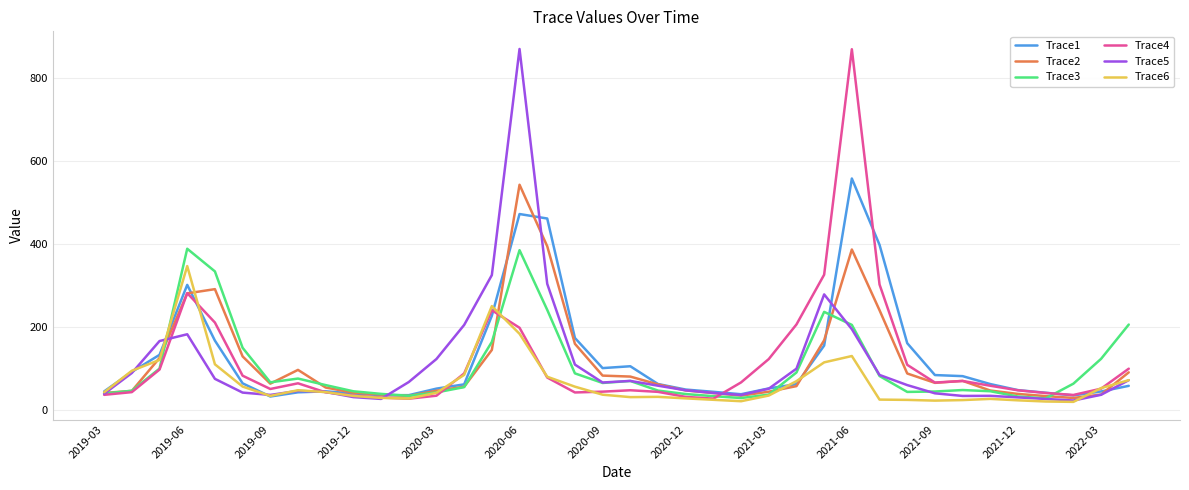

Does the chart have visible grid lines?

Yes